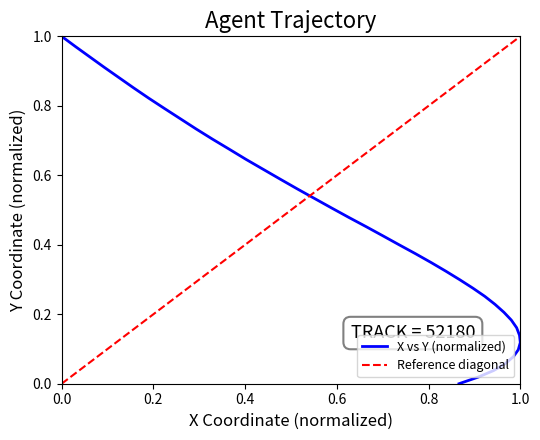

What is the value of the 28th point from the left?

0.6